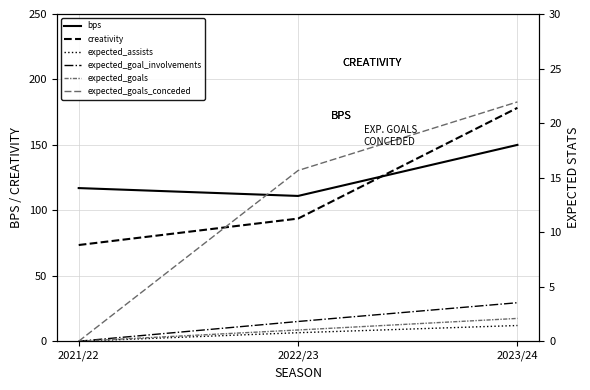

Count the number of categories in the chart.

3